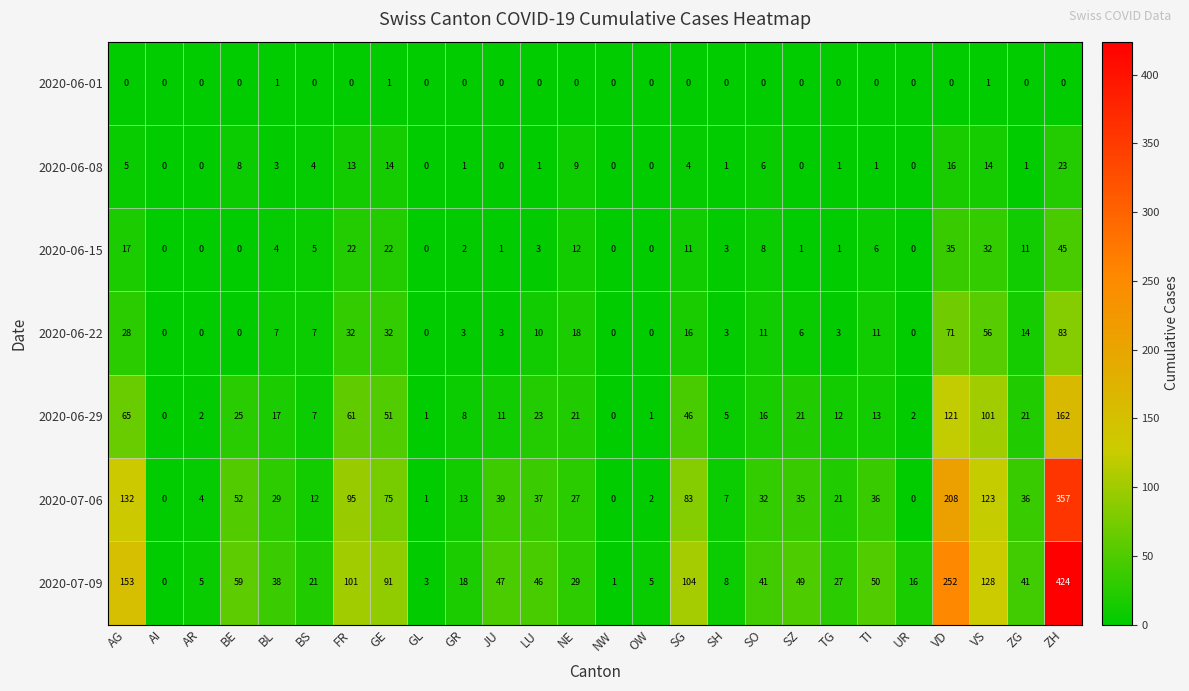

What is the average value of the 2020-06-22 series?

16